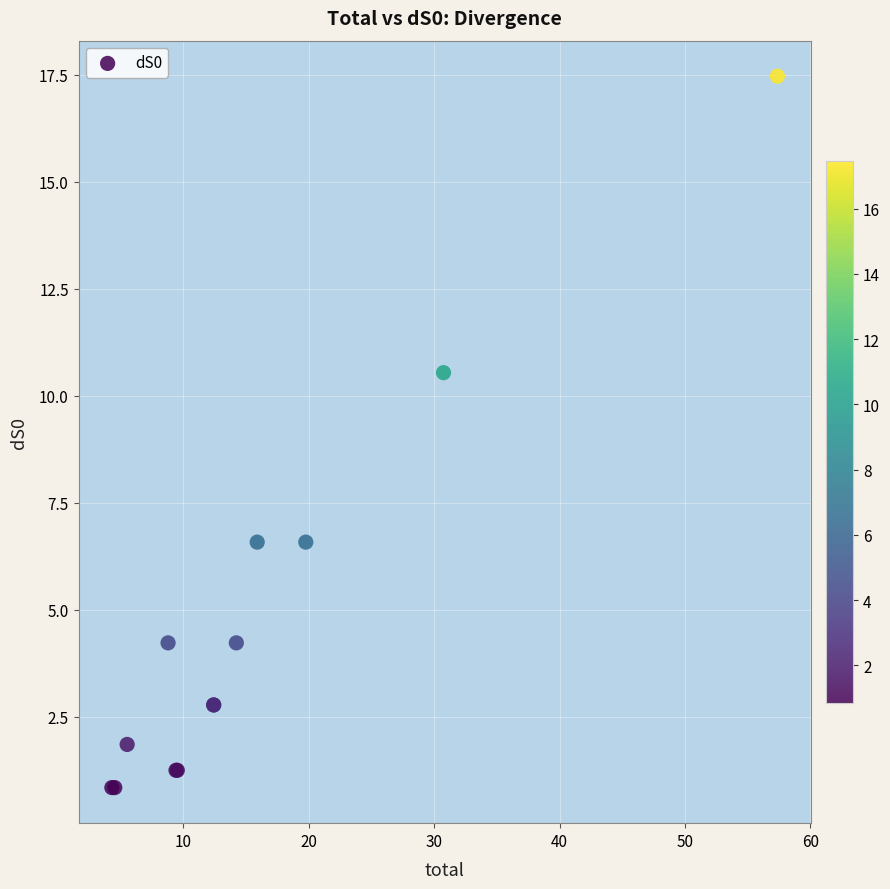

What Y value in the scatter plot is closest to 9?

10.5